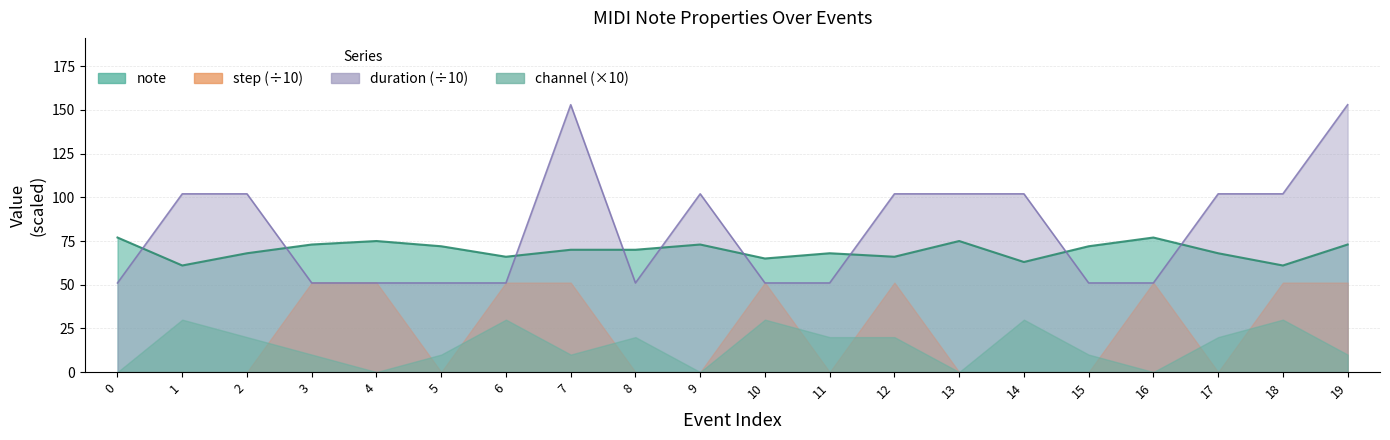

Which has a higher value, 19 or 15?

19